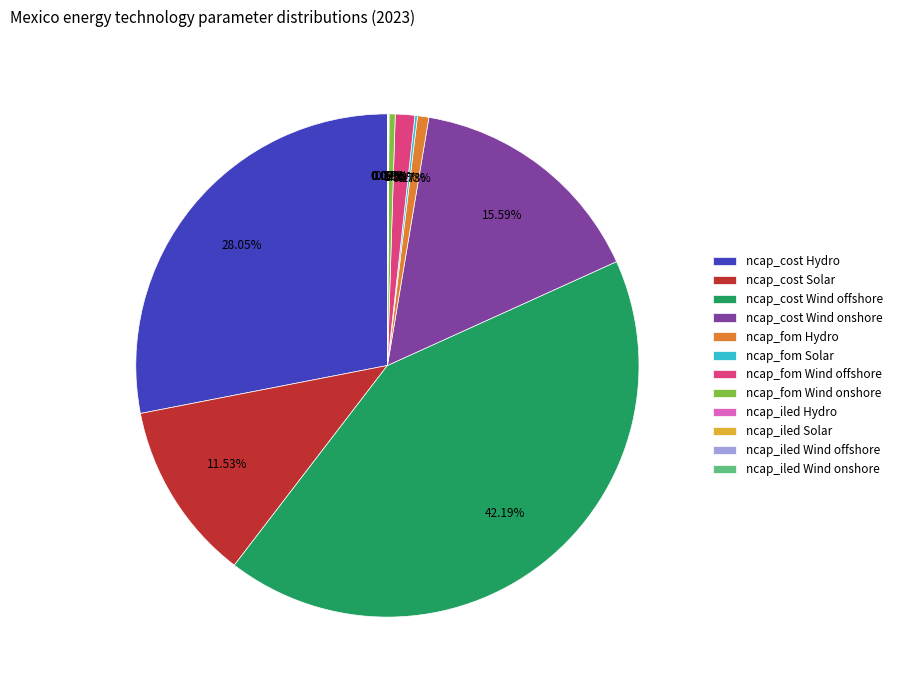

Does any single category account for the majority?

No